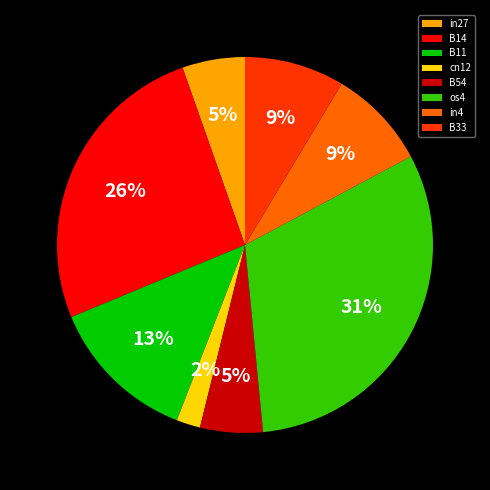

Which category has the biggest portion of the pie?

os4